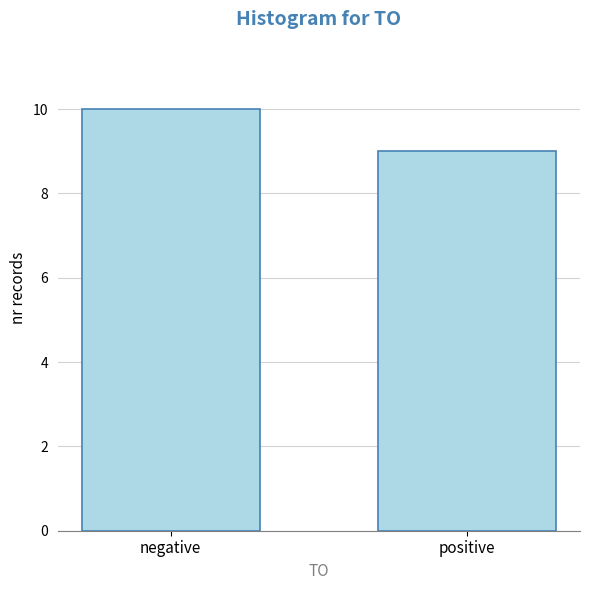

Reading left to right, transcribe all the data shown in this chart.

negative=10	positive=9